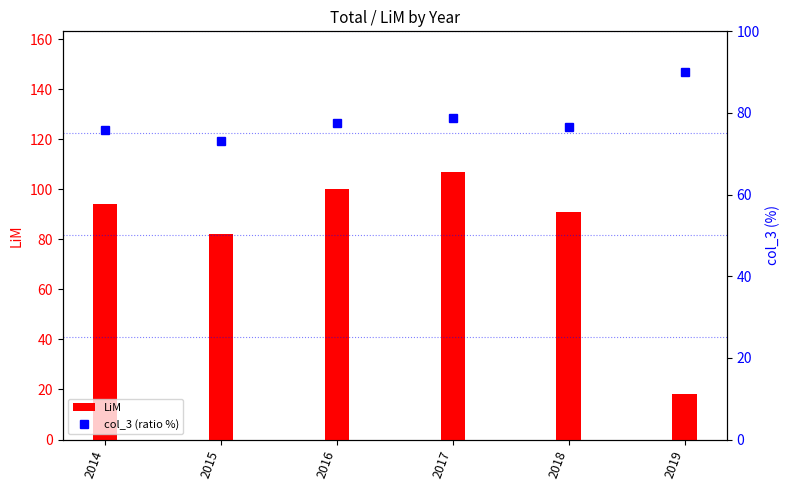

At which category does the chart reach its peak across all series?

2017